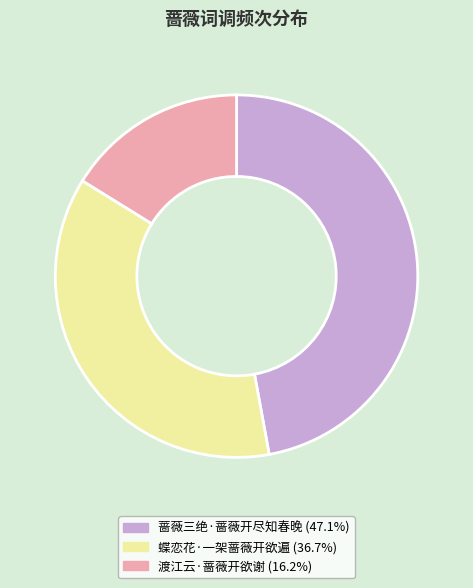

Approximately how many times larger is the value at 渡江云·蔷薇开欲谢 compared to 蝶恋花·一架蔷薇开欲遍?

0.4